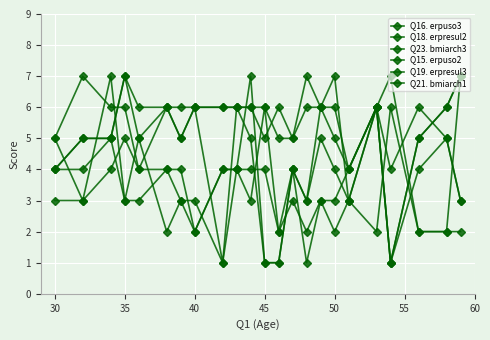

What is the value of the Q21. bmiarch1 point at the 10th from the left?

4